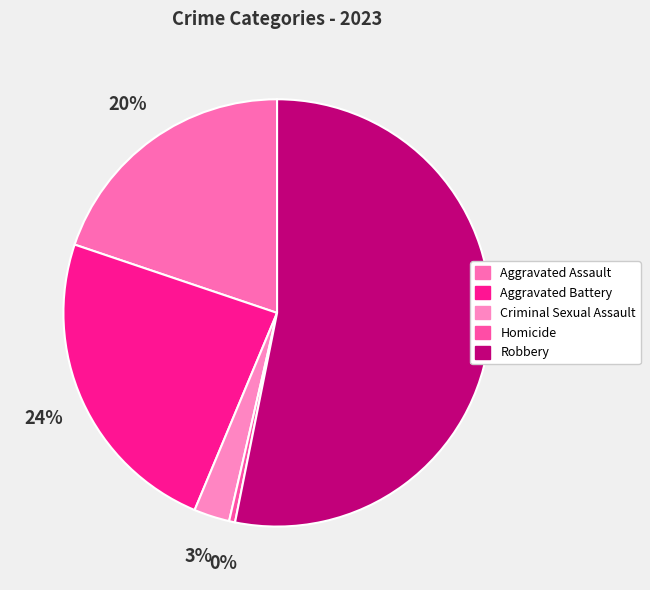

Rank the categories by value from lowest to highest.

Homicide, Criminal Sexual Assault, Aggravated Assault, Aggravated Battery, Robbery